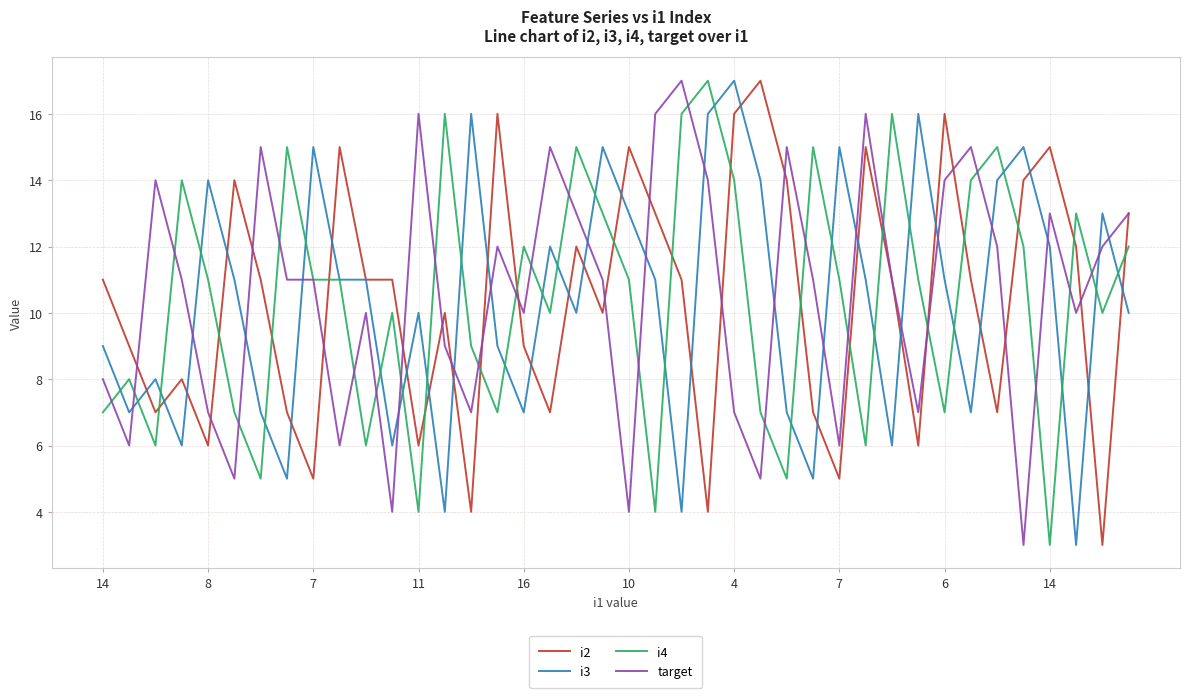

What are all the series names shown in the legend?

i2, i3, i4, target